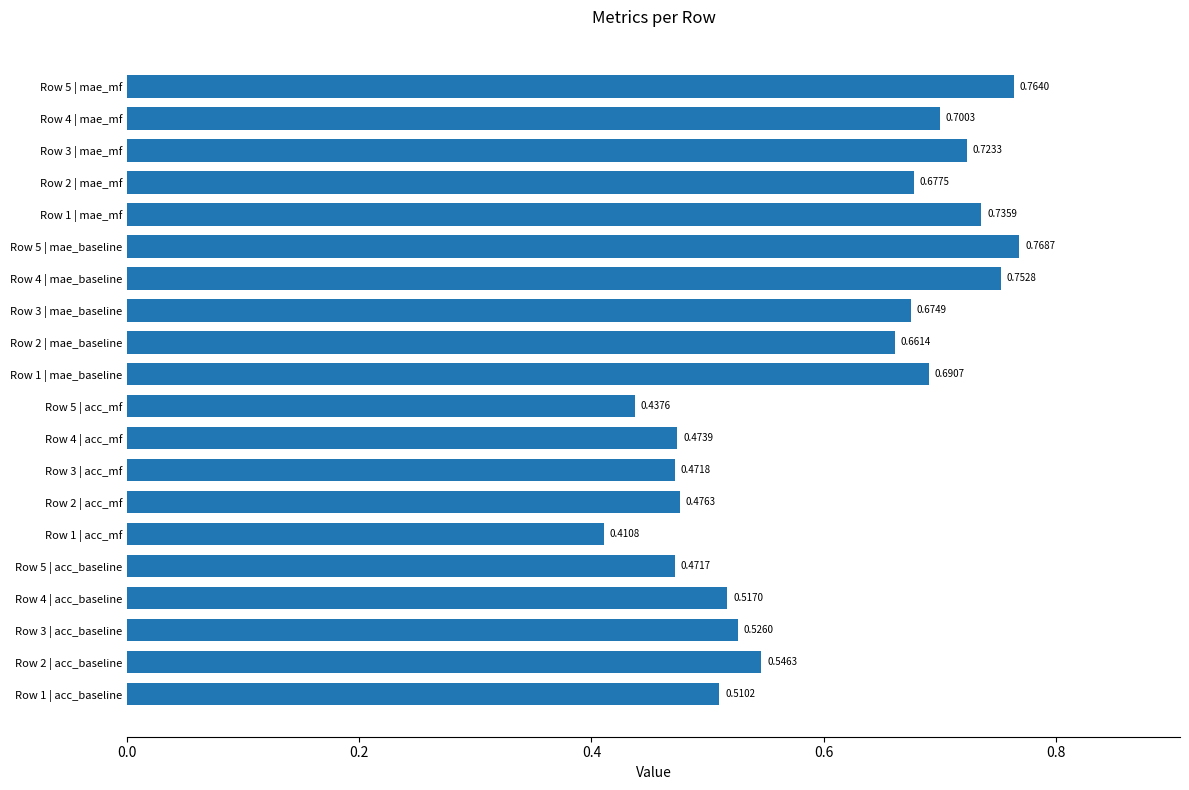

How many bars are there in total?

20